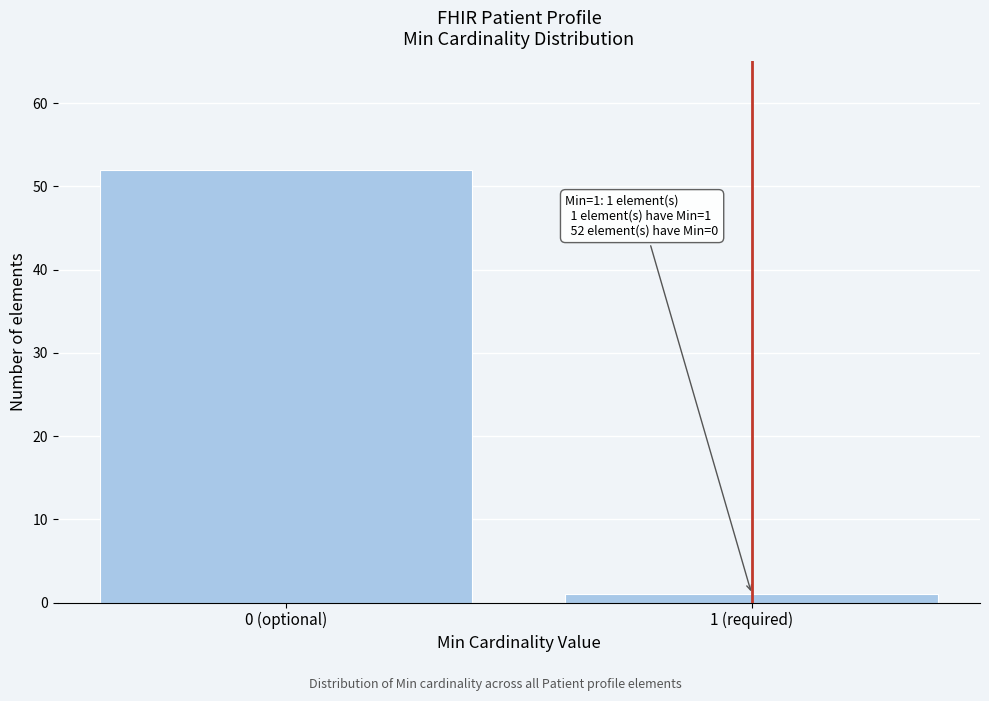

Reading left to right, list all the values displayed in this chart.

0 (optional)=52	1 (required)=1